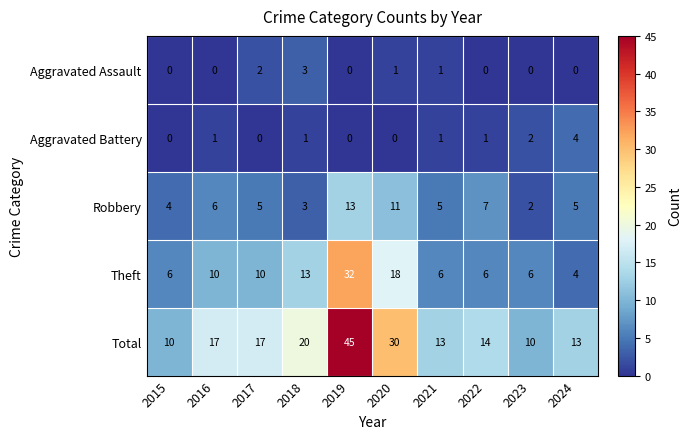

What is the greatest value displayed?

45